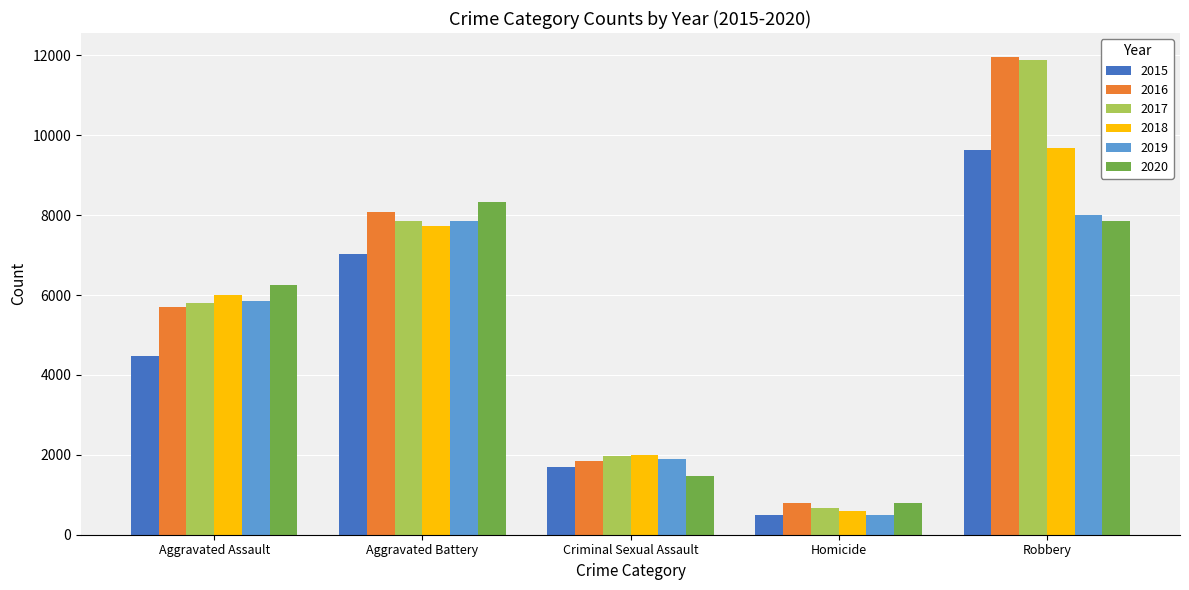

What is the sum of all 2015 values?

23315